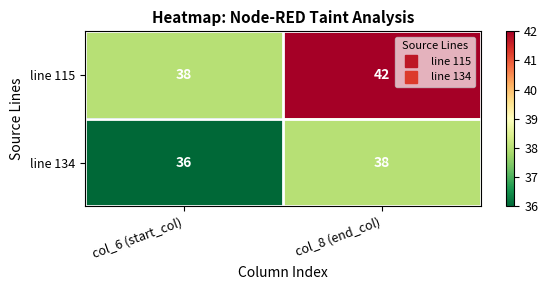

At col_8 (end_col), list the series in order from largest to smallest.

line 115, line 134